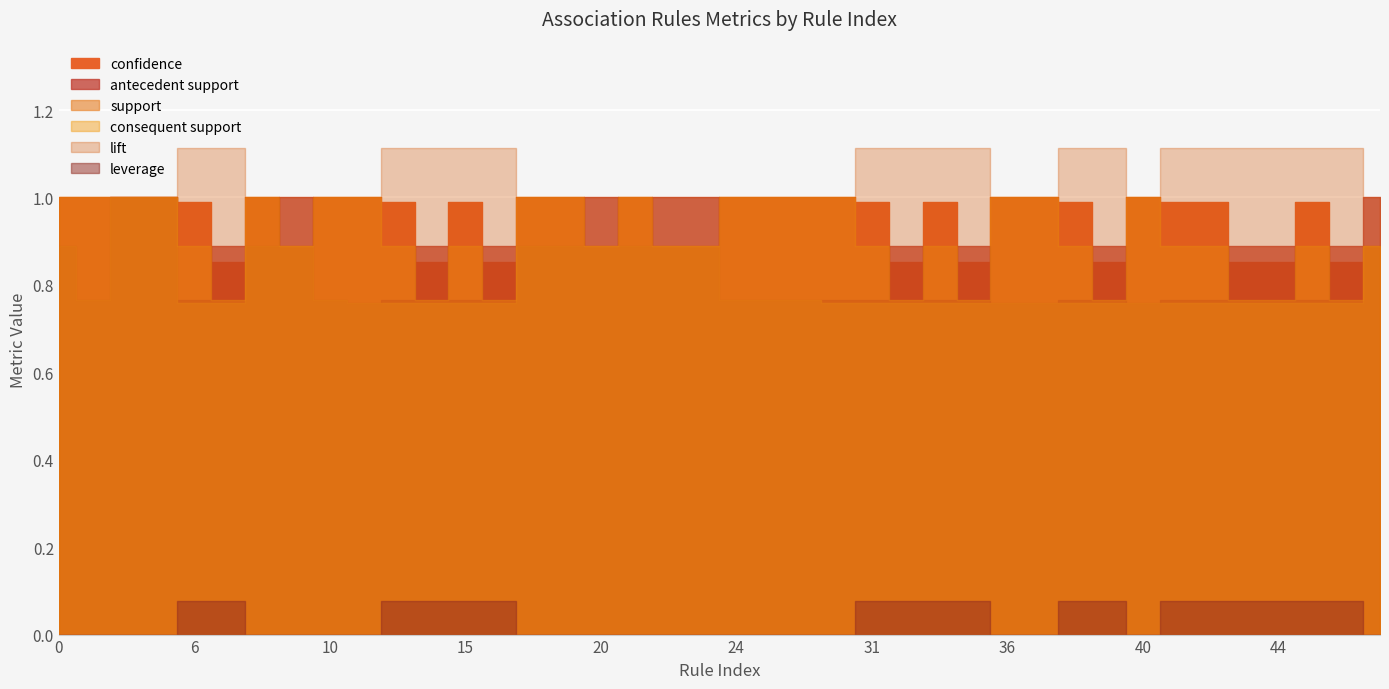

The confidence series shows 1.3 at 20. True or false?

False